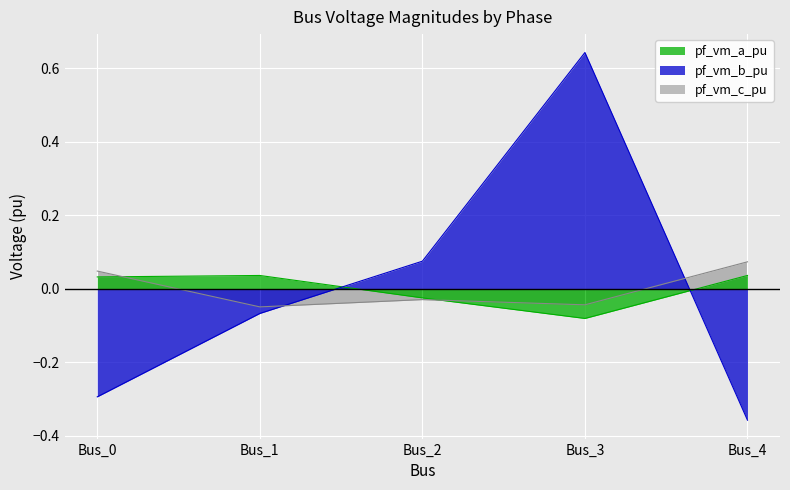

True or false: pf_vm_c_pu has more than 1 interior local peaks.

False